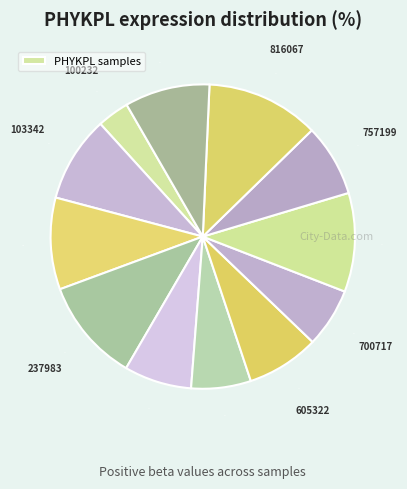

To the nearest percent, what is the difference between the largest and smallest slice percentages?

9%